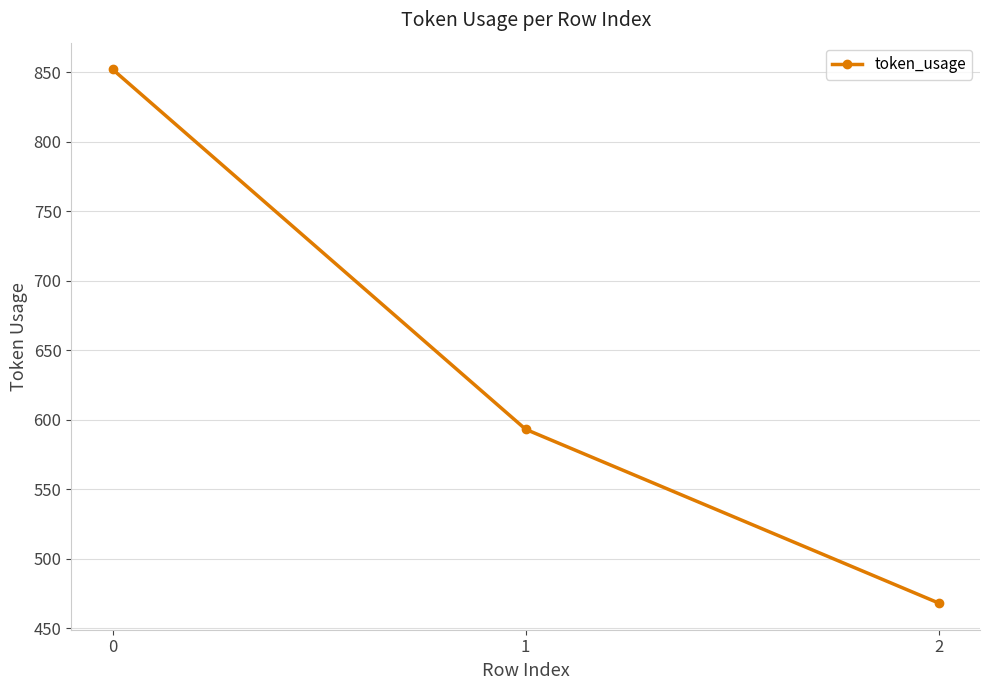

Rank the categories by value from lowest to highest.

2, 1, 0